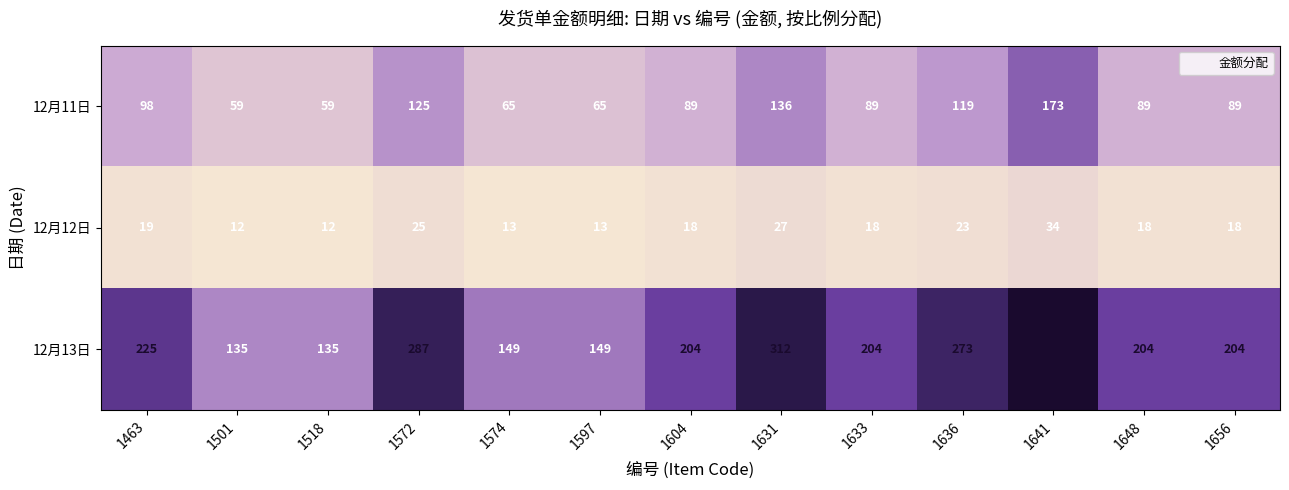

How many data points does each series have?

13